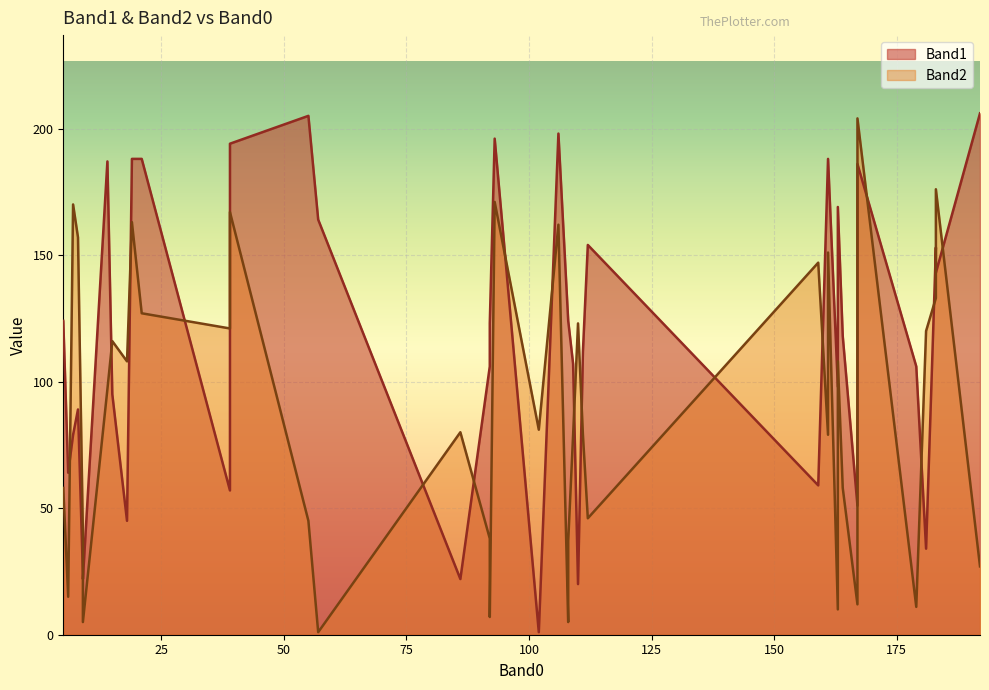

At how many categories does at least one series exceed 54?

37